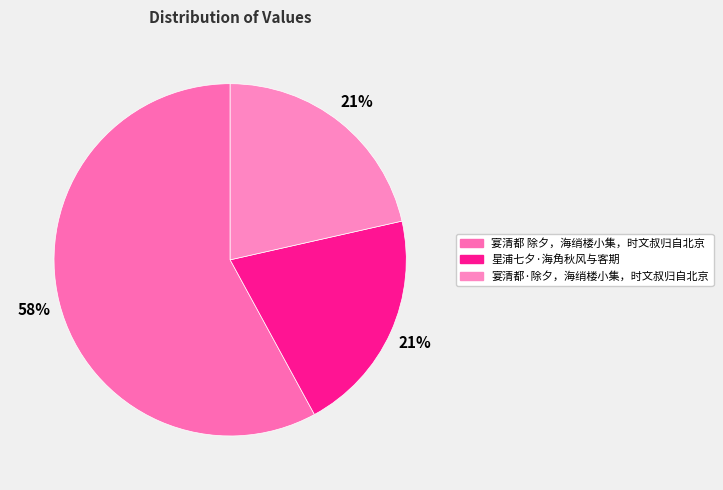

How many segments does this pie chart have?

3